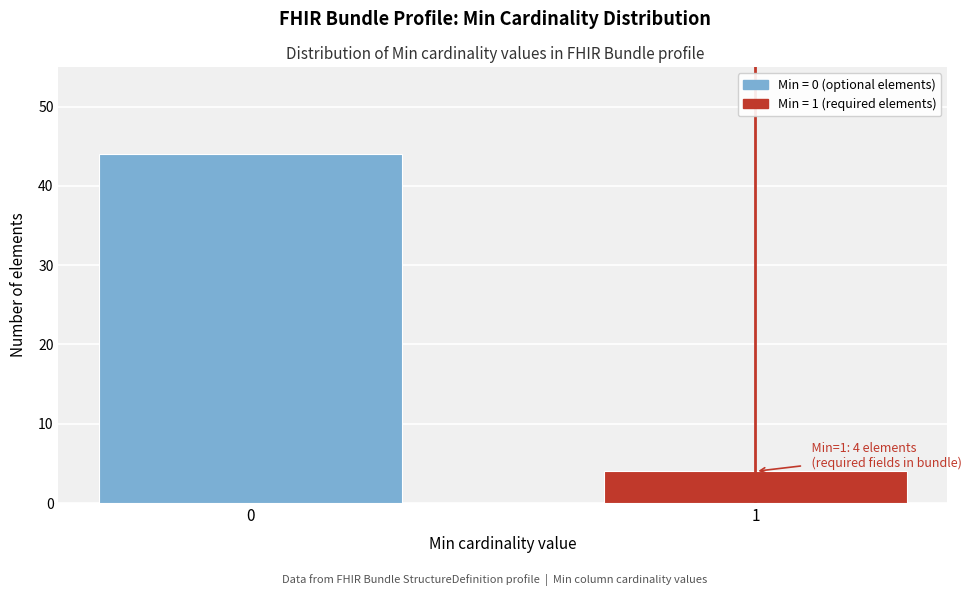

Reading right to left, extract all data points from this chart.

4	44